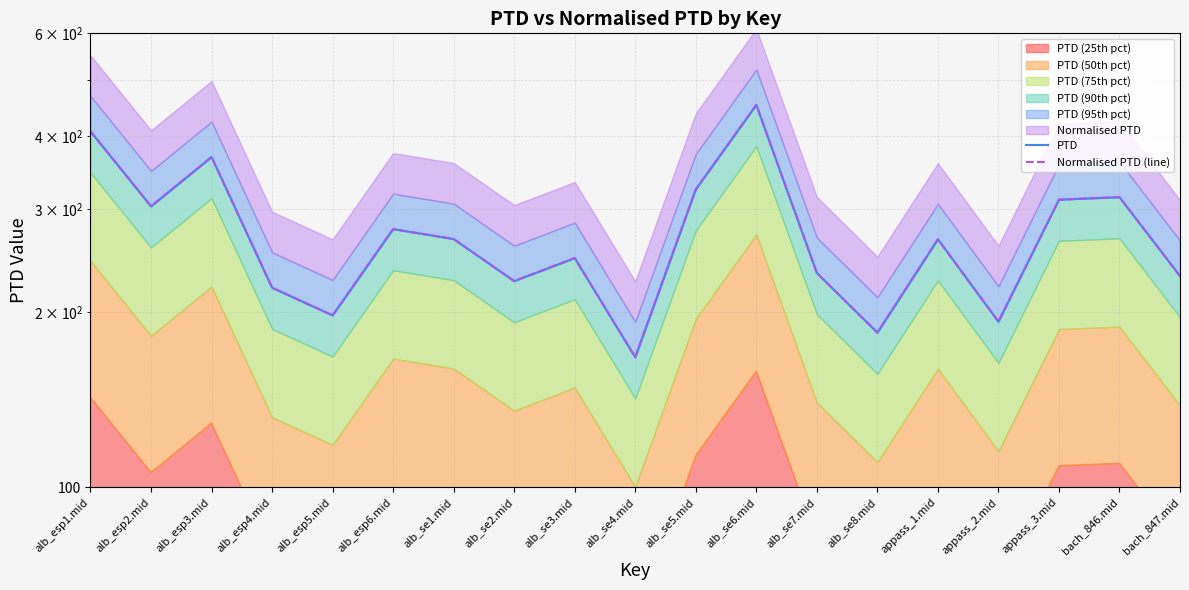

Read the Normalised PTD (line) value at alb_se6.mid.

452.3